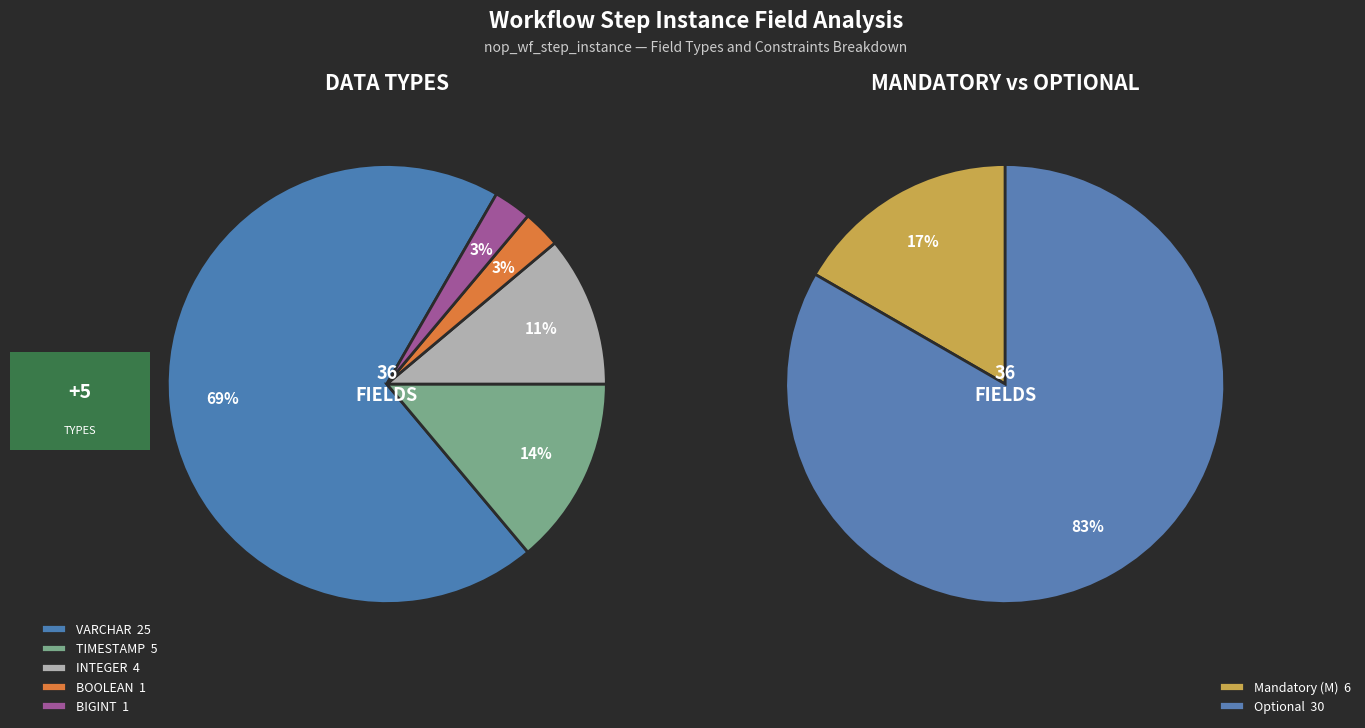

Does Step ID represent more than half of the total?

No